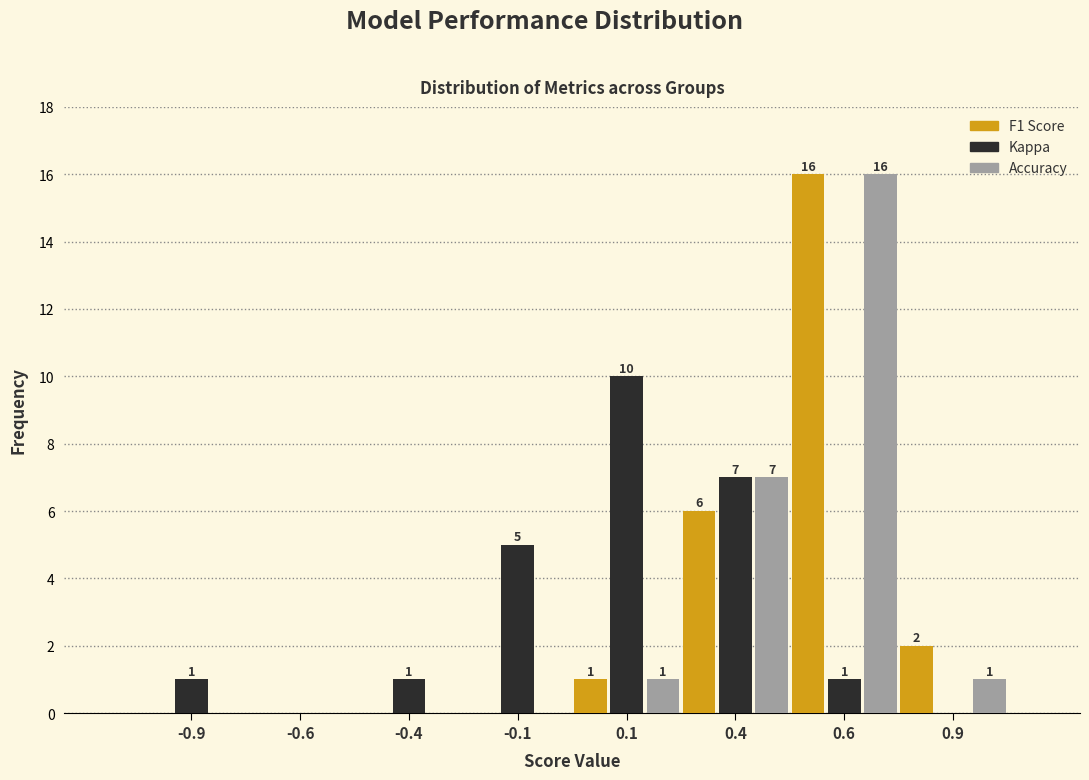

What is the total value across all series at 0.9?

3